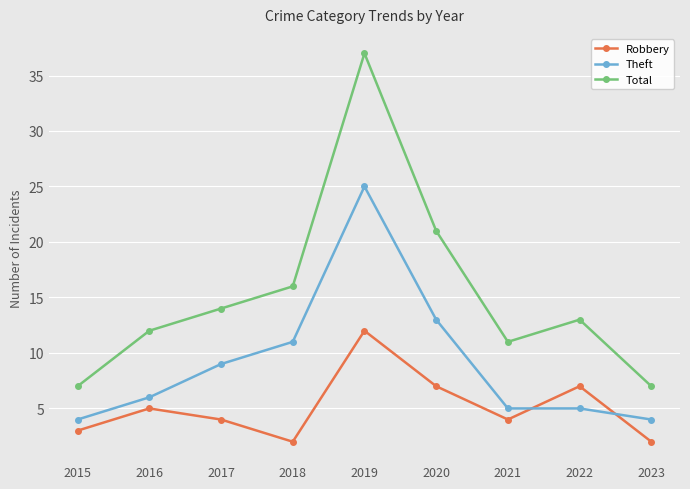

Reading left to right, list all the values displayed in this chart.

Robbery: 2015=3	2016=5	2017=4	2018=2	2019=12	2020=7	2021=4	2022=7	2023=2
Theft: 2015=4	2016=6	2017=9	2018=11	2019=25	2020=13	2021=5	2022=5	2023=4
Total: 2015=7	2016=12	2017=14	2018=16	2019=37	2020=21	2021=11	2022=13	2023=7